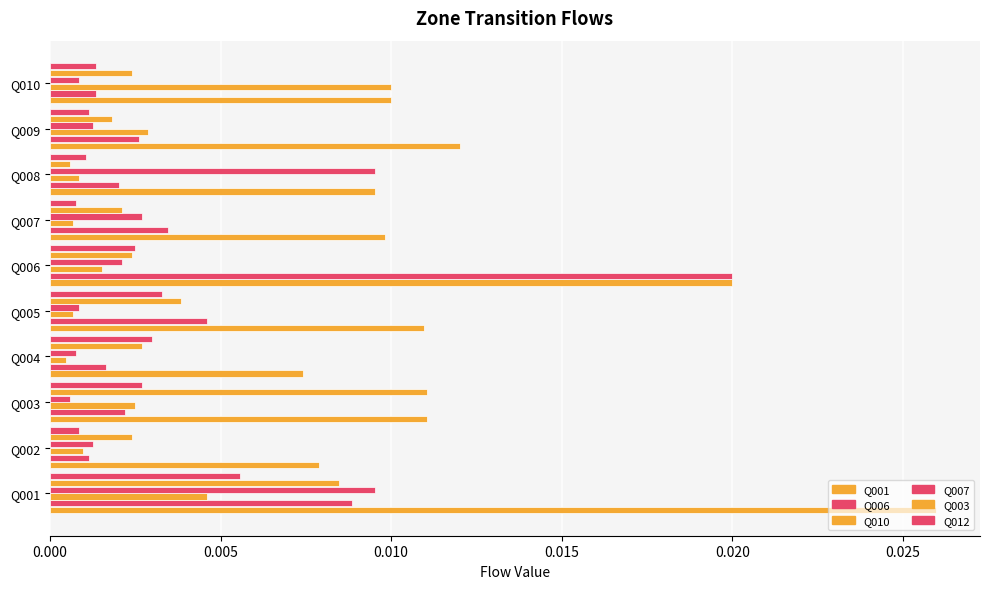

Count the number of data series in this chart.

6